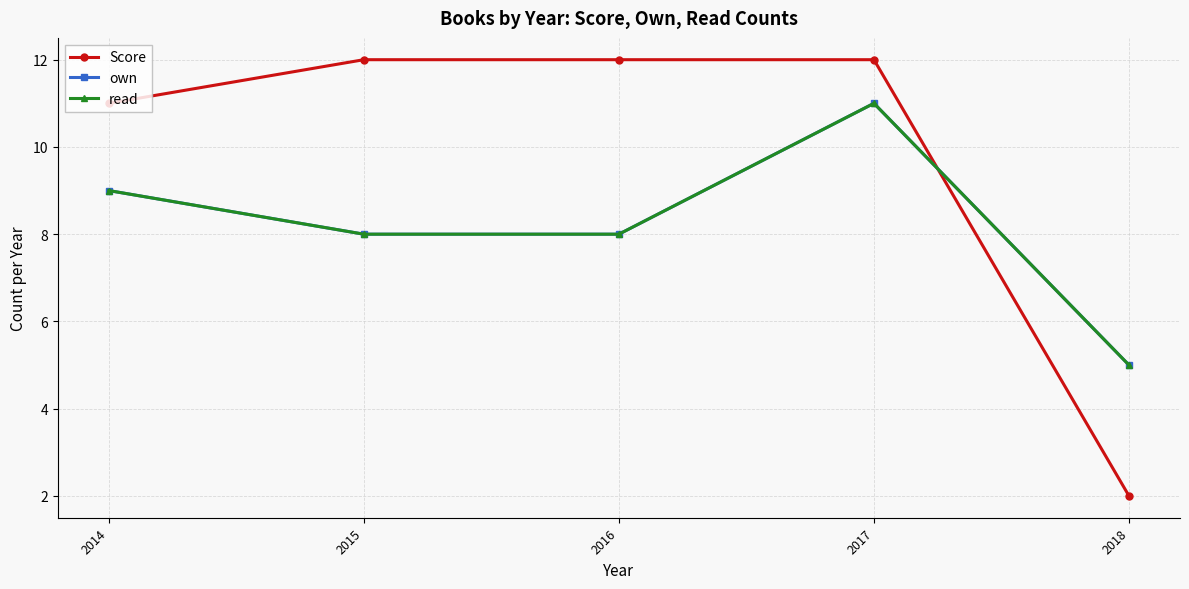

Is this an area chart (filled region under the line)?

No